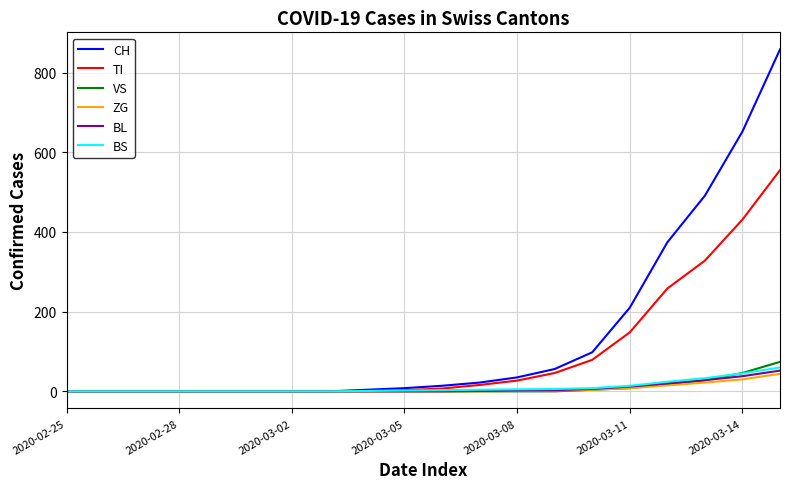

Which series has the largest range (max minus min)?

CH